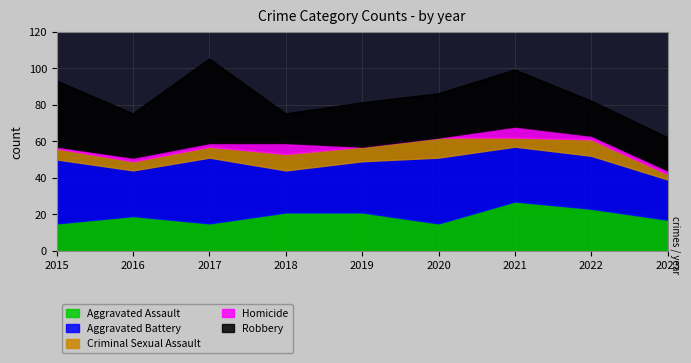

What is the value of the Robbery point at the 3rd from the left?

46